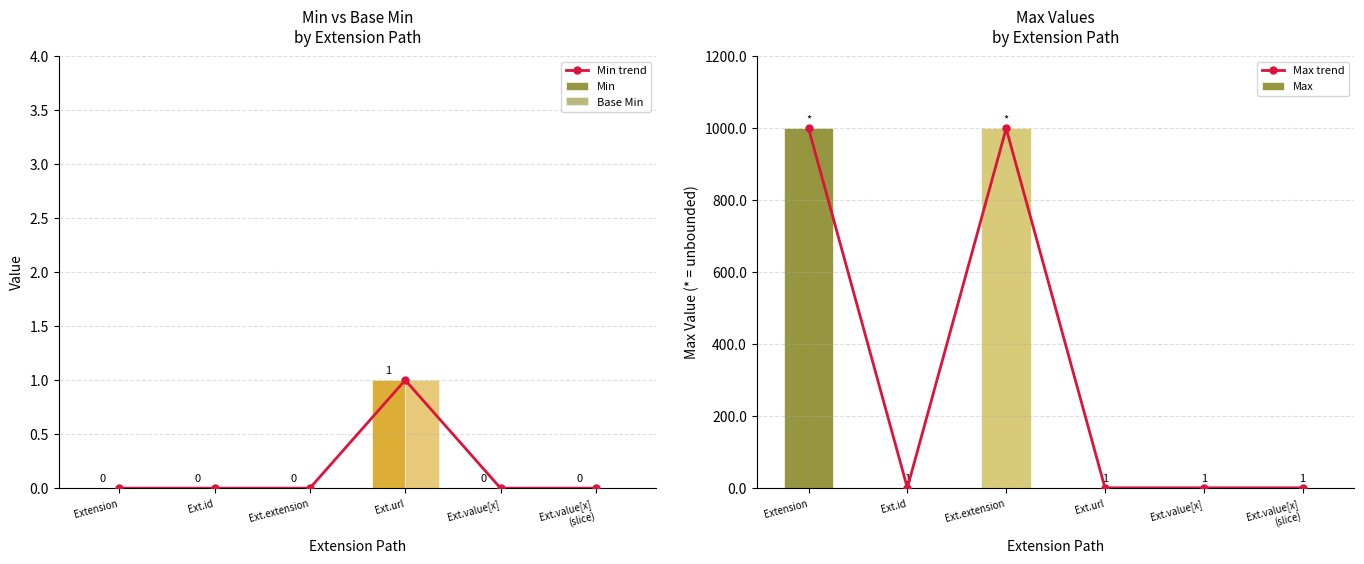

What position from the left is Ext.value[x]
(slice)?

6